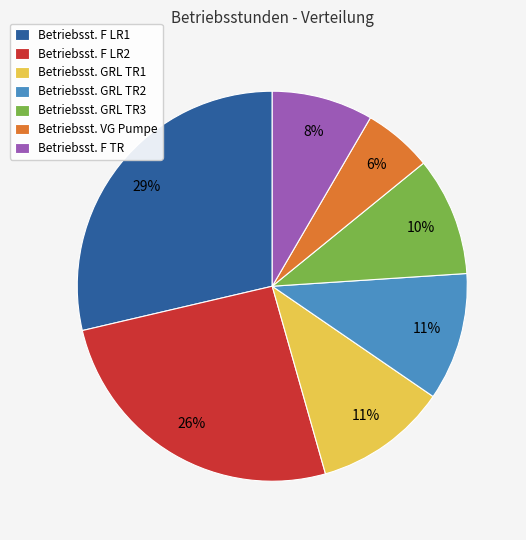

The Betriebsst. GRL TR3 slice represents 20% of the pie. True or false?

False